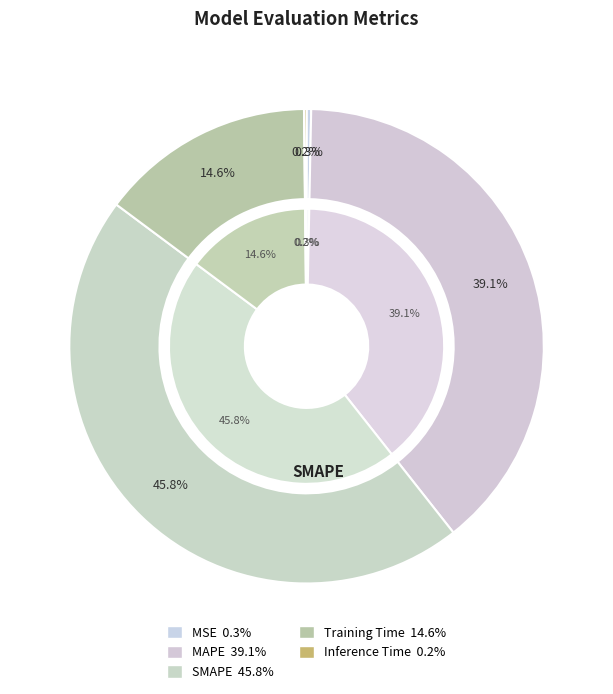

Does Inference Time represent more than half of the total?

No